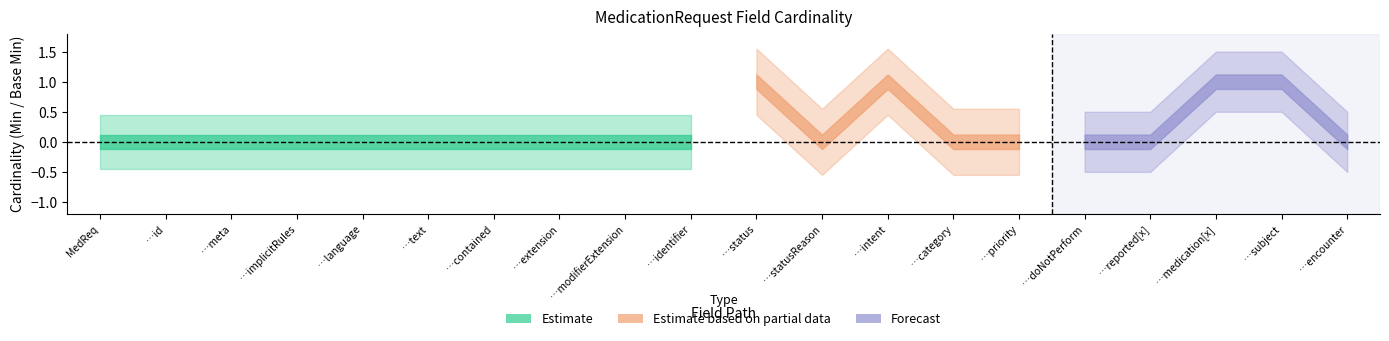

True or false: Estimate based on partial data and Estimate cross at least once.

False